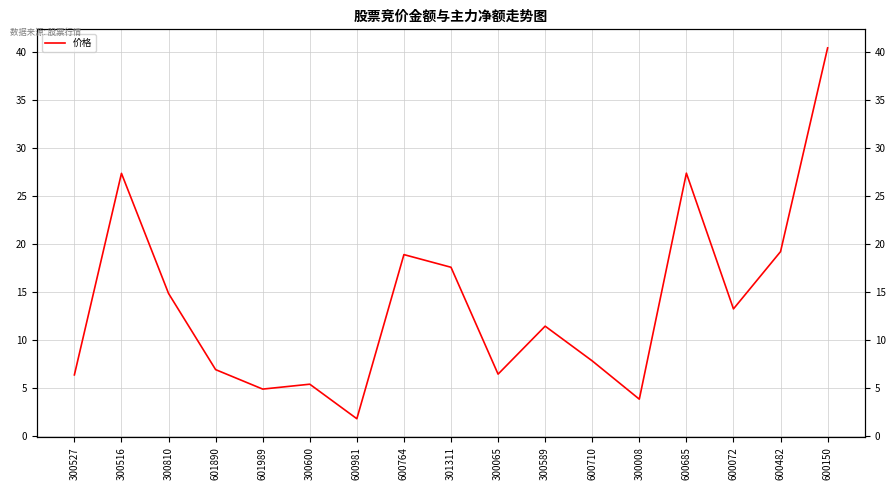

The value at 600981 is 2.4. True or false?

False